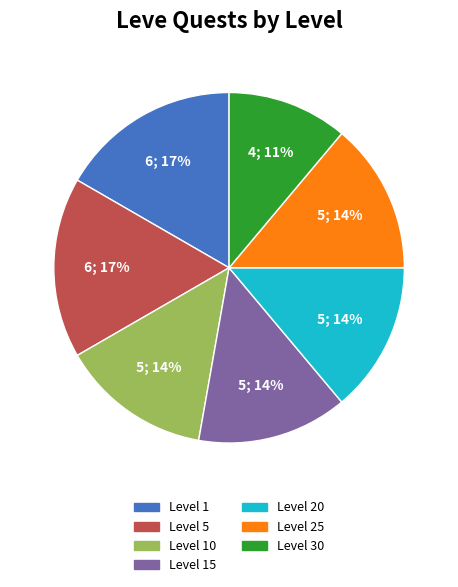

Is there any slice that represents more than half of the pie?

No